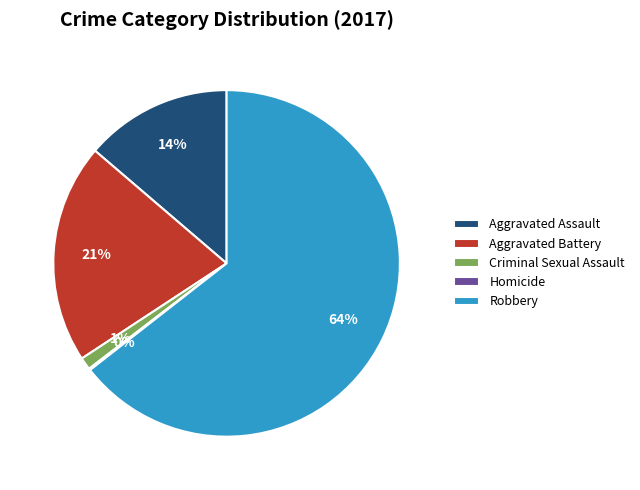

Which slice is the largest?

Robbery